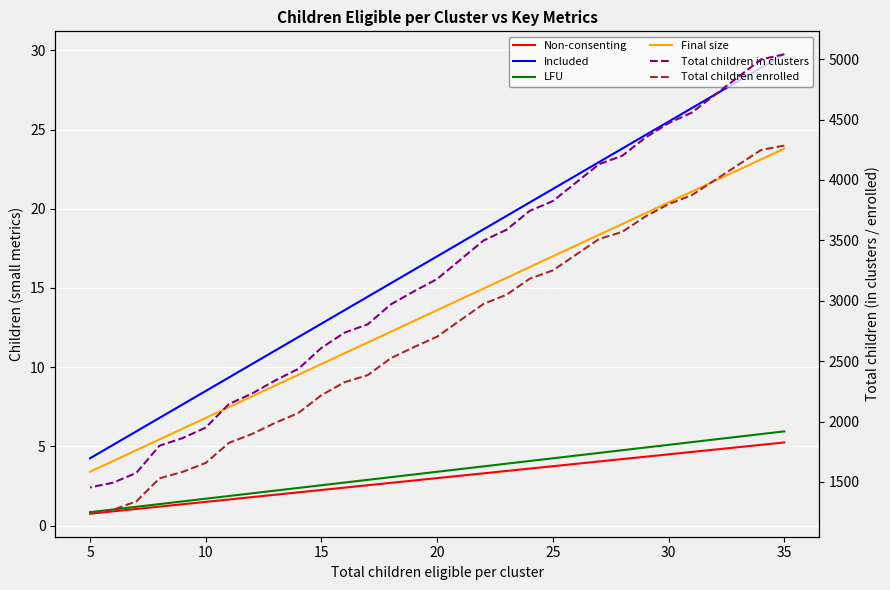

How many data points in Included are less than 17?

15